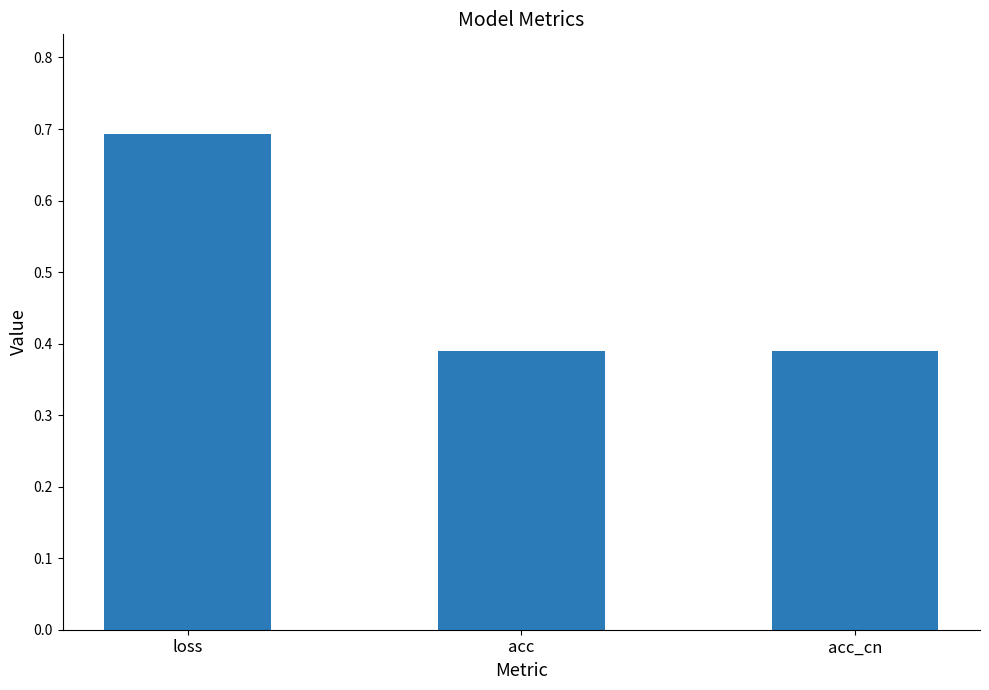

What is the difference between the maximum and second lowest values?

0.3